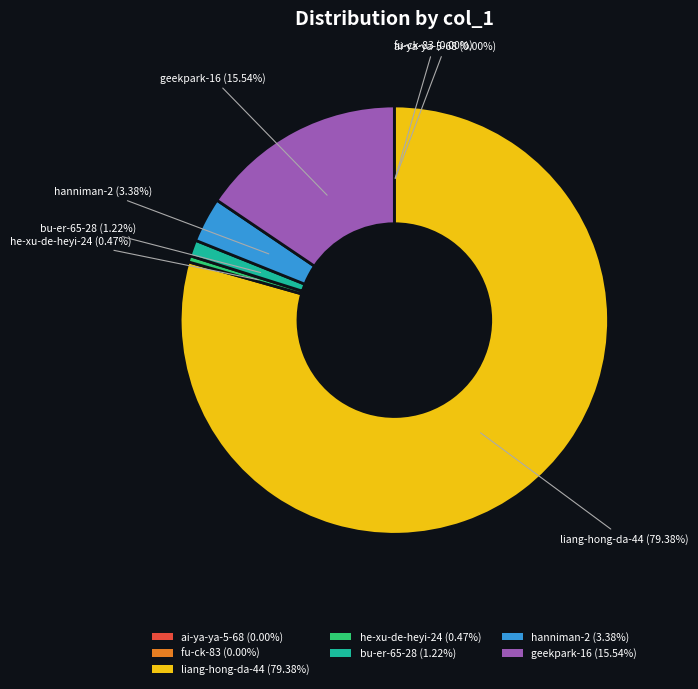

To the nearest percent, what portion does geekpark-16 represent?

16%